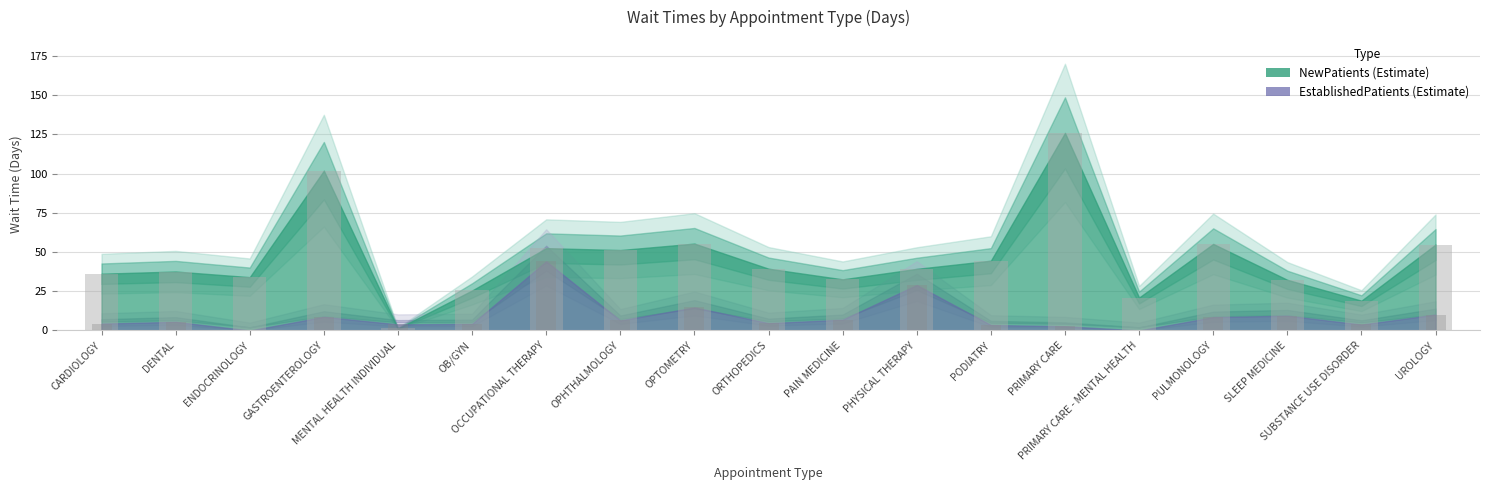

Reading right to left, list all the values displayed in this chart.

NewPatients: UROLOGY=54.8	SUBSTANCE USE DISORDER=19.0	SLEEP MEDICINE=32.3	PULMONOLOGY=55.2	PRIMARY CARE - MENTAL HEALTH=21.0	PRIMARY CARE=126.0	PODIATRY=44.5	PHYSICAL THERAPY=39.3	PAIN MEDICINE=32.6	ORTHOPEDICS=39.4	OPTOMETRY=55.4	OPHTHALMOLOGY=51.3	OCCUPATIONAL THERAPY=52.5	OB/GYN=25.5	MENTAL HEALTH INDIVIDUAL=1.3	GASTROENTEROLOGY=101.9	ENDOCRINOLOGY=34.0	DENTAL=37.6	CARDIOLOGY=36.2
EstablishedPatients: UROLOGY=10.1	SUBSTANCE USE DISORDER=3.8	SLEEP MEDICINE=9.4	PULMONOLOGY=8.5	PRIMARY CARE - MENTAL HEALTH=0.0	PRIMARY CARE=2.7	PODIATRY=3.5	PHYSICAL THERAPY=29.0	PAIN MEDICINE=6.9	ORTHOPEDICS=4.7	OPTOMETRY=14.7	OPHTHALMOLOGY=6.4	OCCUPATIONAL THERAPY=44.1	OB/GYN=4.2	MENTAL HEALTH INDIVIDUAL=3.9	GASTROENTEROLOGY=8.7	ENDOCRINOLOGY=0.0	DENTAL=5.5	CARDIOLOGY=4.4